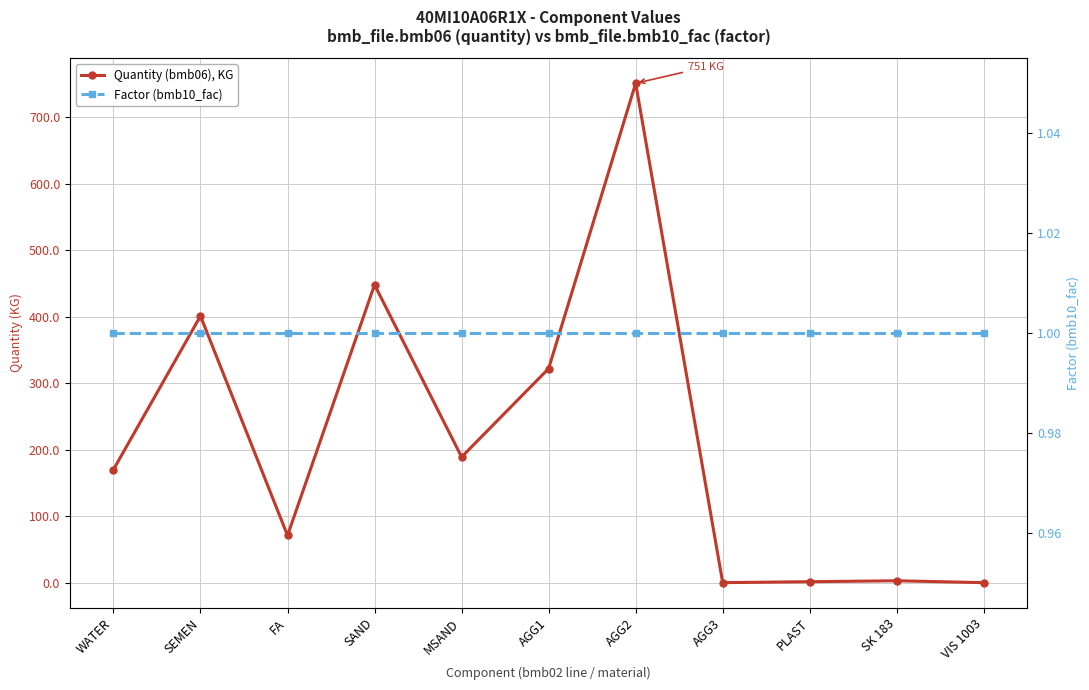

Which has a higher value, FA or VIS 1003?

FA